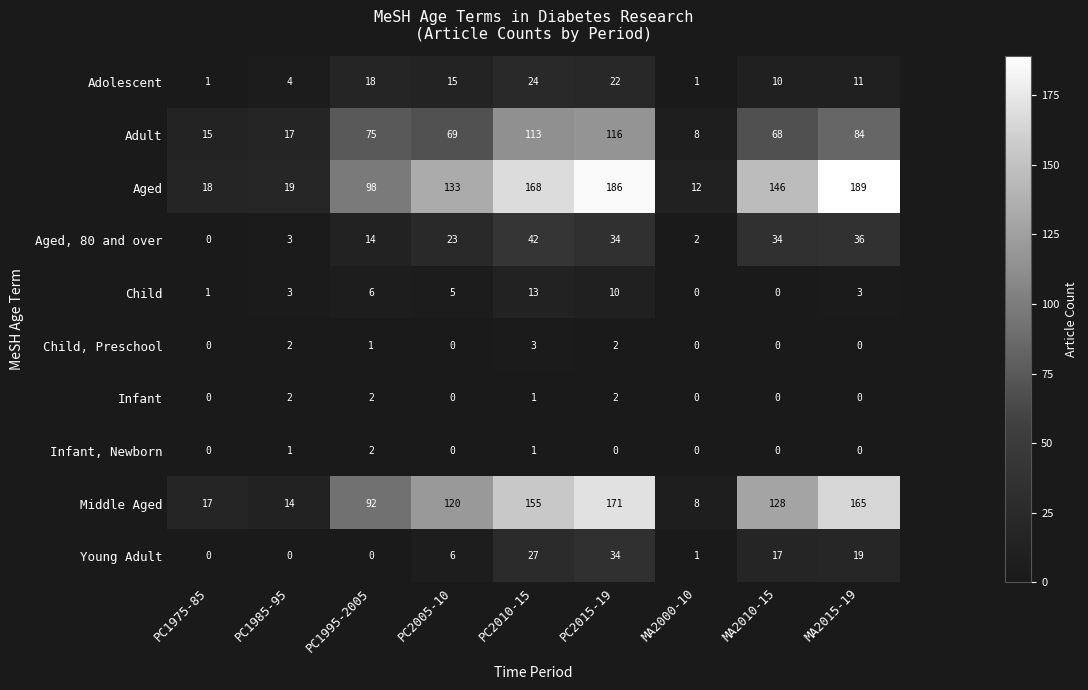

At which category does the chart reach its peak across all series?

MA2015-19